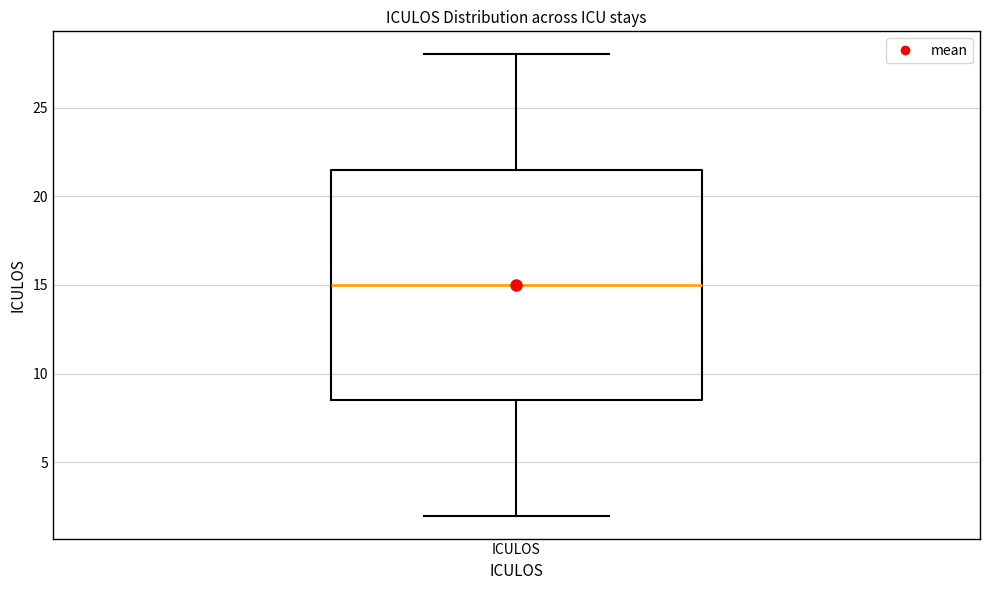

Where is the upper edge of the box for ICULOS on the y-axis? The values are not printed on the chart, so give them approximately, as read against the axis.

21.5